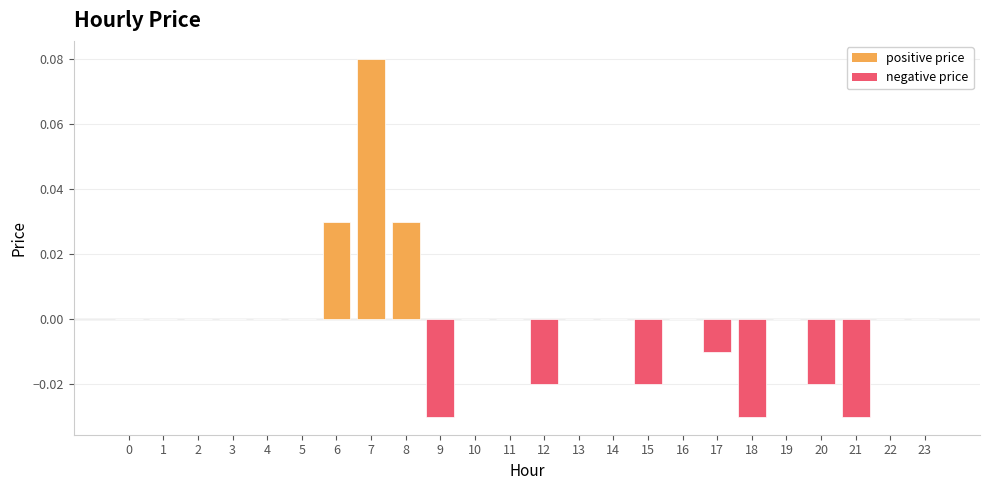

Between 17 and 14, which is larger?

14